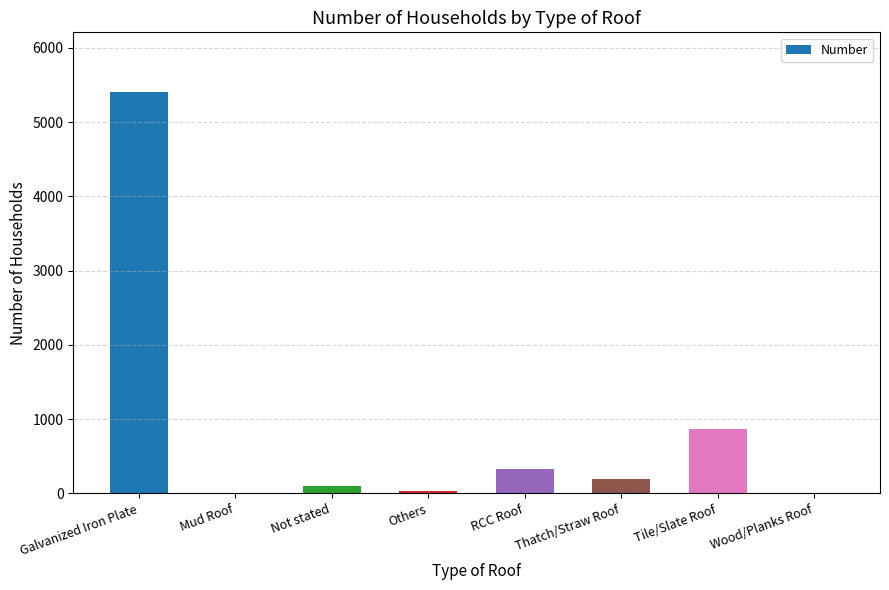

Is it true that the value at Galvanized Iron Plate is 8770?

False